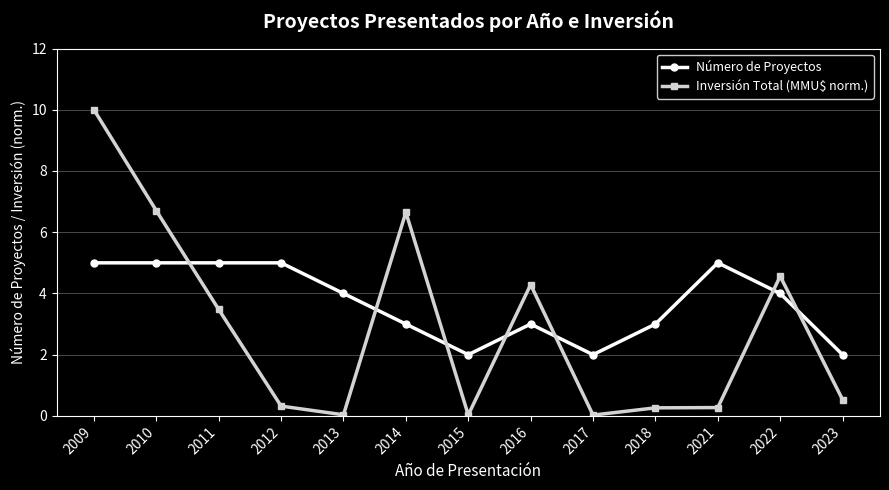

True or false: Inversión Total (MMU$ norm.) has more than 0 points higher than both neighbors.

True